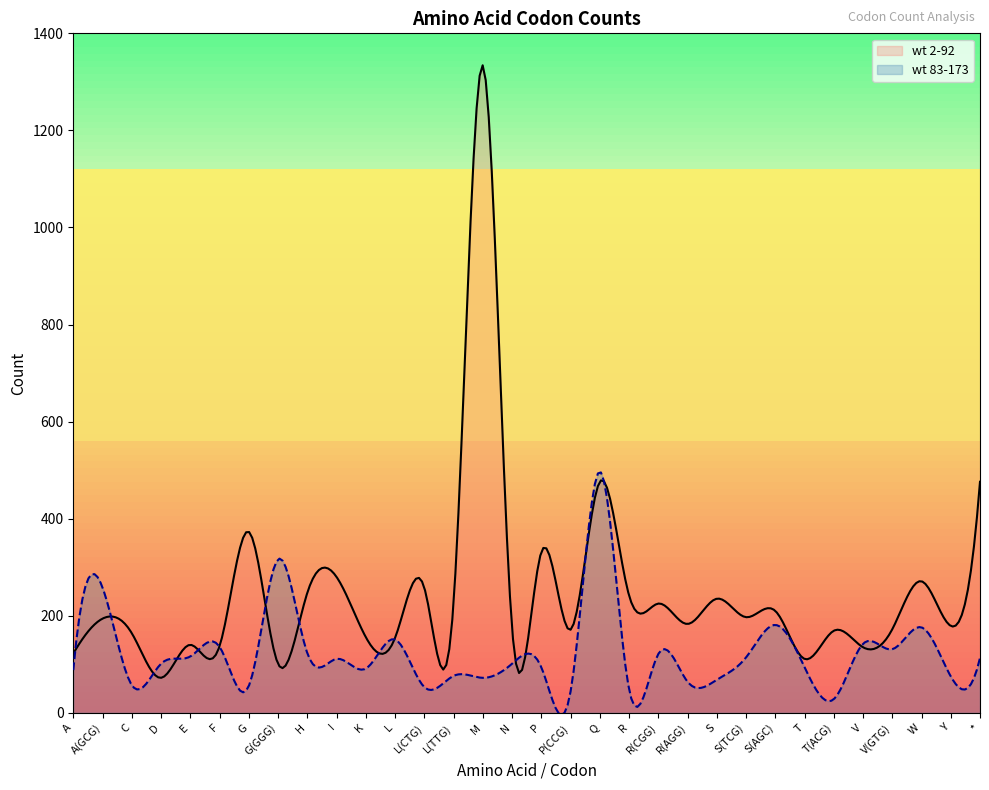

How many values in the wt 83-173 series exceed 101?

15